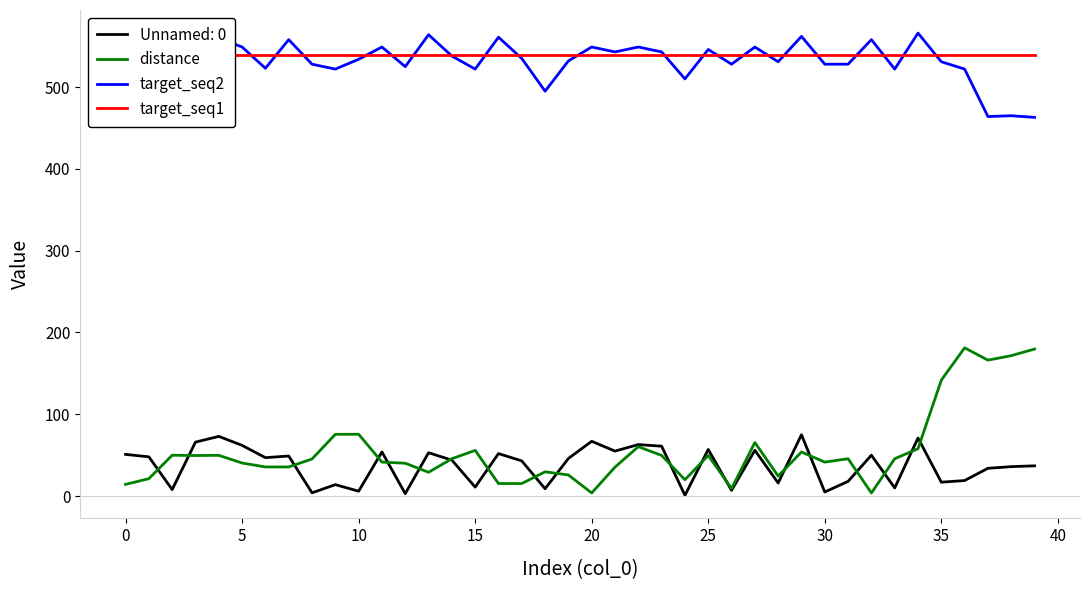

Which series has the largest total across all categories?

target_seq1